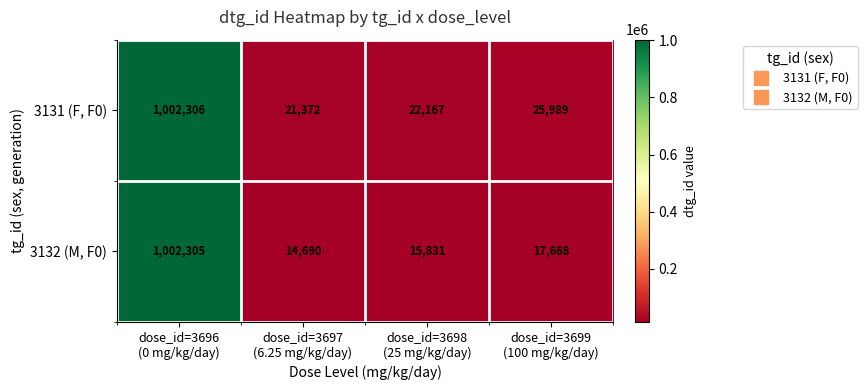

Reading right to left, what are all the values shown in this chart?

3131 (F, F0): 25989	22167	21372	1002306
3132 (M, F0): 17668	15831	14690	1002305